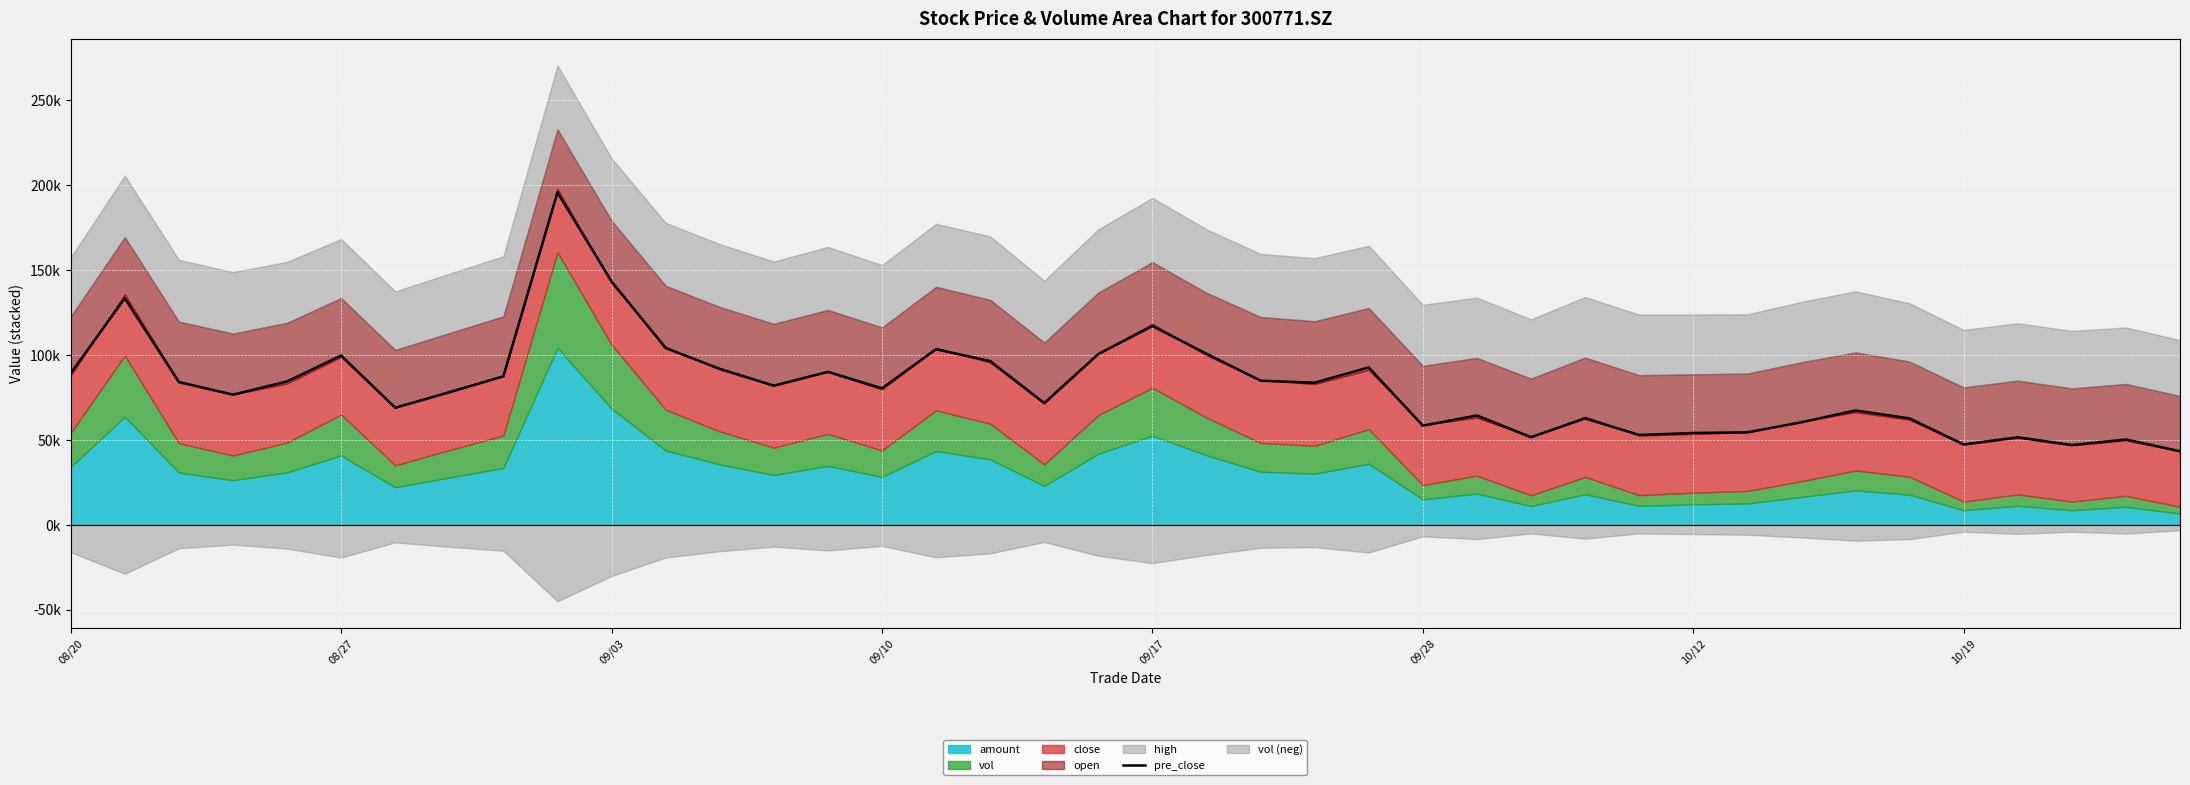

What is the maximum value shown in the chart?

195692.1